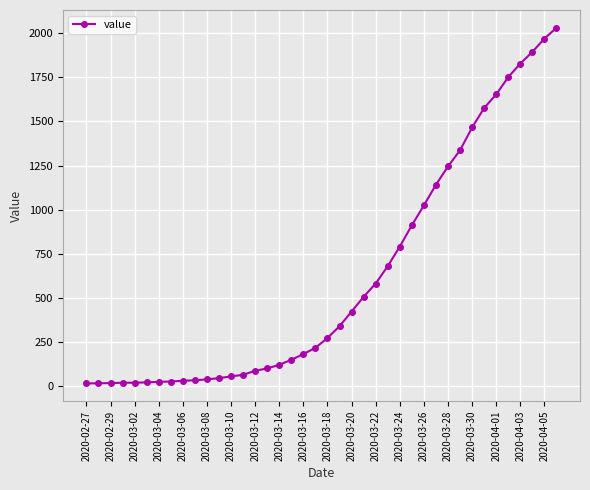

What is the difference between the maximum and minimum values?

2019